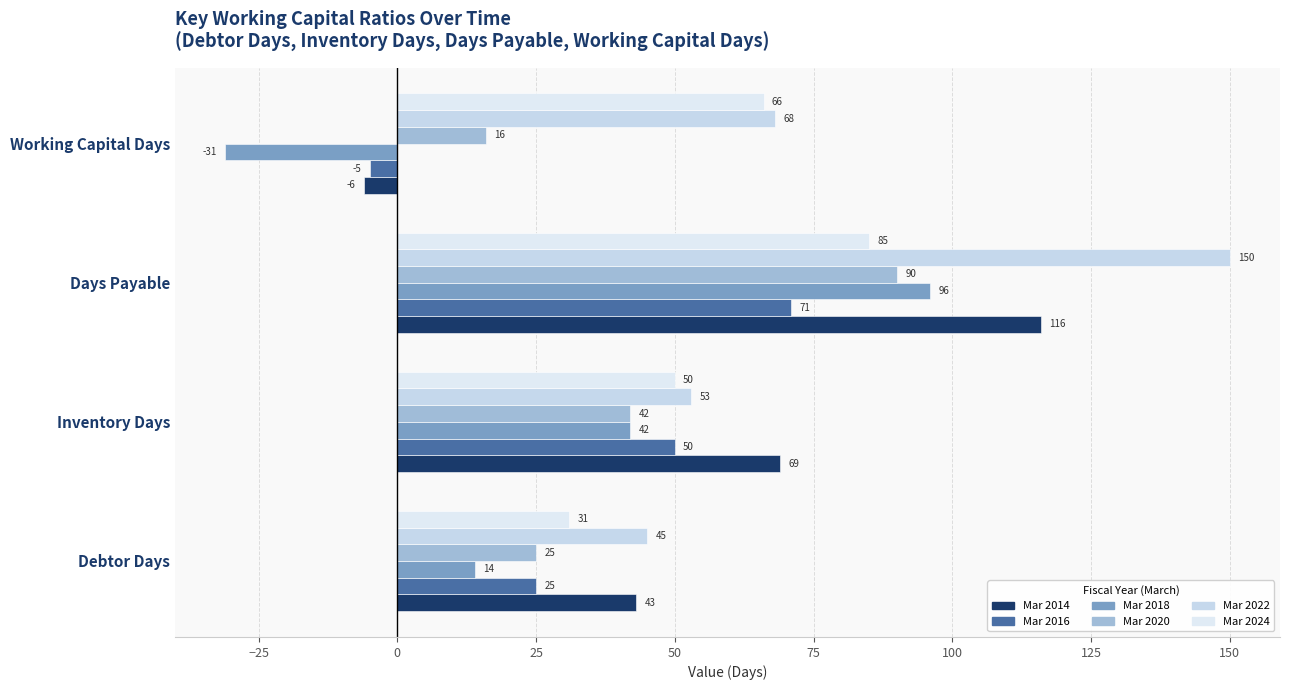

Which label corresponds to the smallest value in the chart?

Working Capital Days